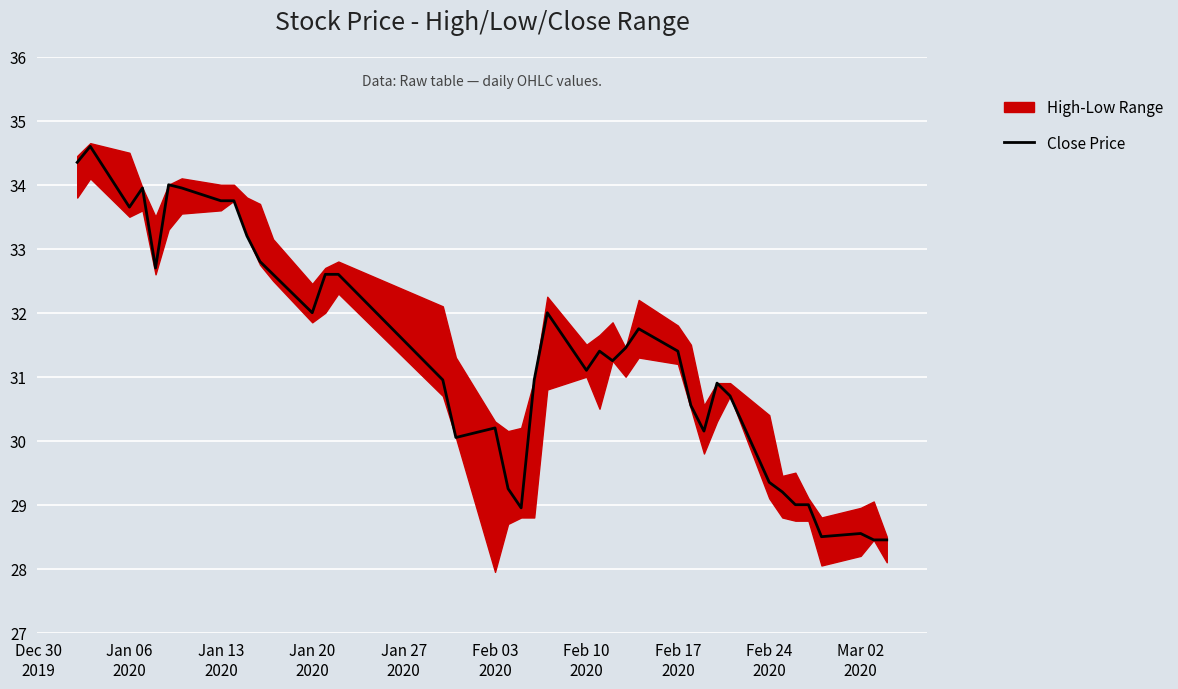

Approximately how many times larger is the value at Mar 02 2020 compared to Feb 03 2020?

0.9